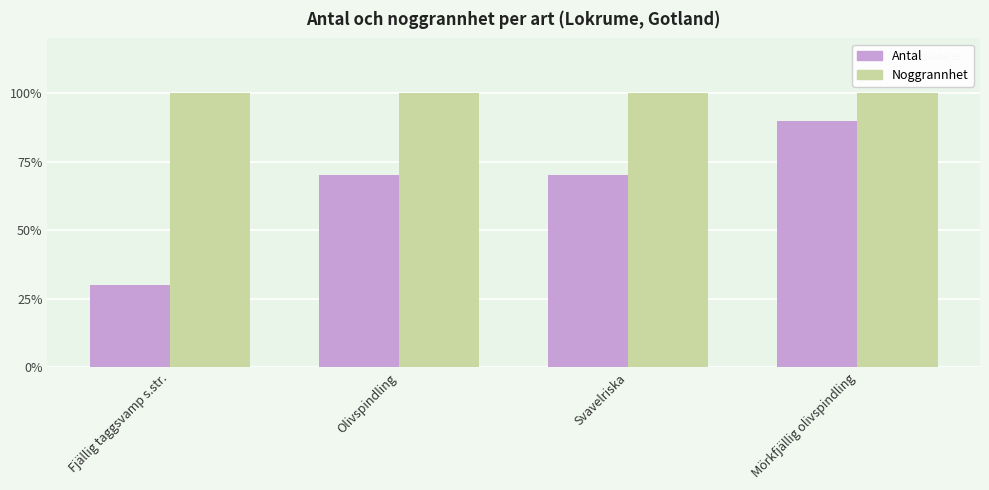

At Olivspindling, list the series in order from largest to smallest.

Noggrannhet, Antal